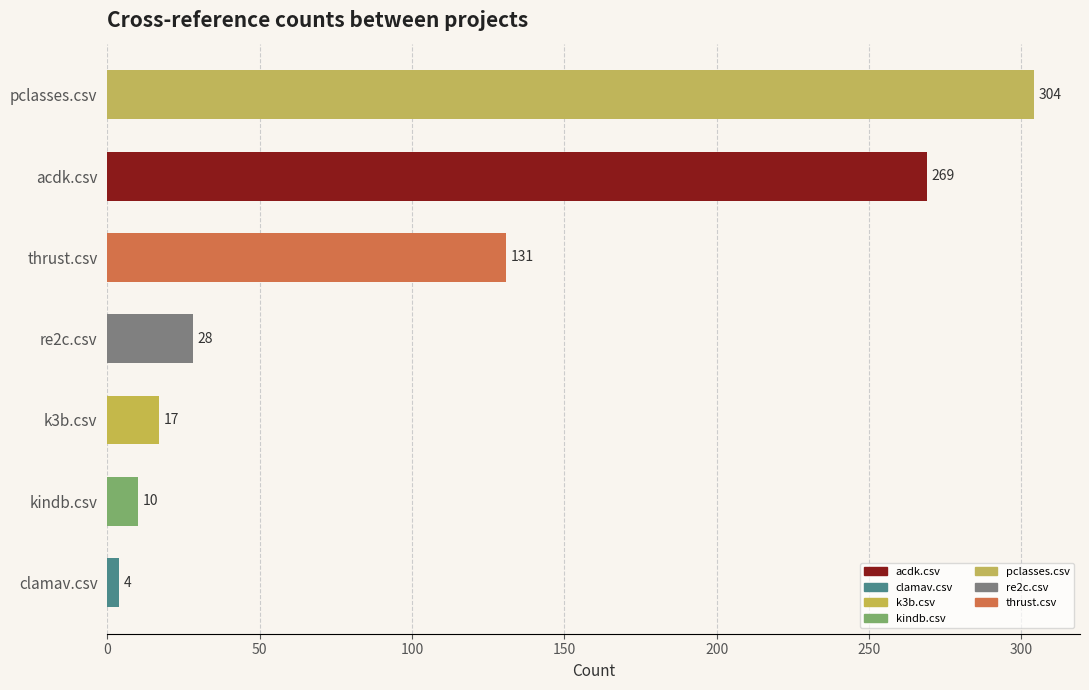

What is the sum of the values at acdk.csv and pclasses.csv?

573